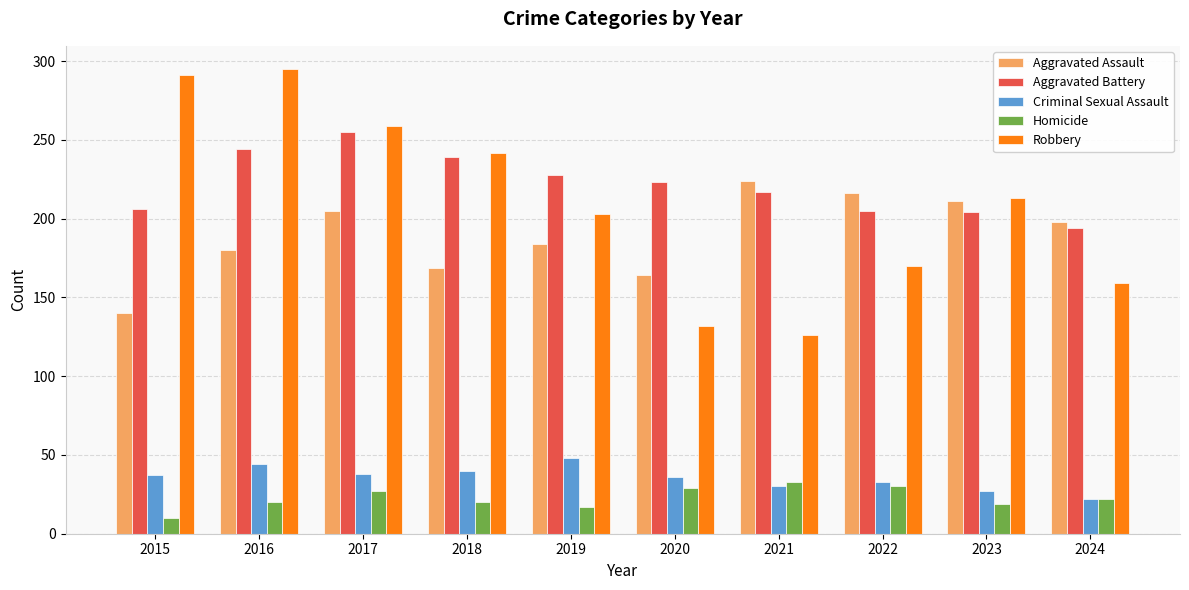

List the series in order of their peak value, lowest first.

Homicide, Criminal Sexual Assault, Aggravated Assault, Aggravated Battery, Robbery